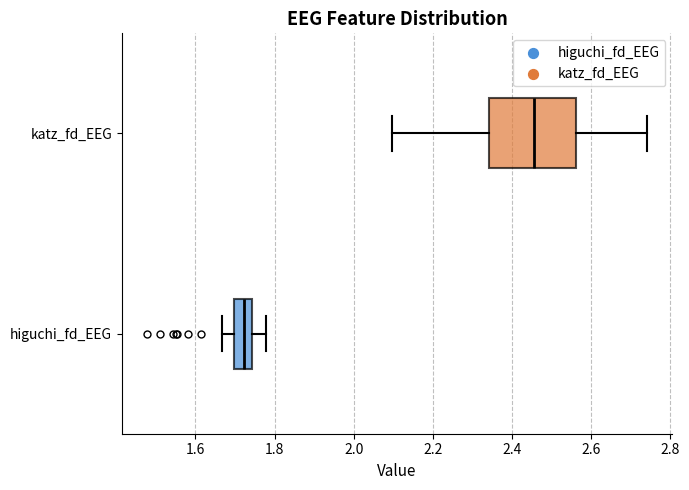

Where does the right whisker of the box for katz_fd_EEG end on the x-axis? The values are not printed on the chart, so give them approximately, as read against the axis.

2.74